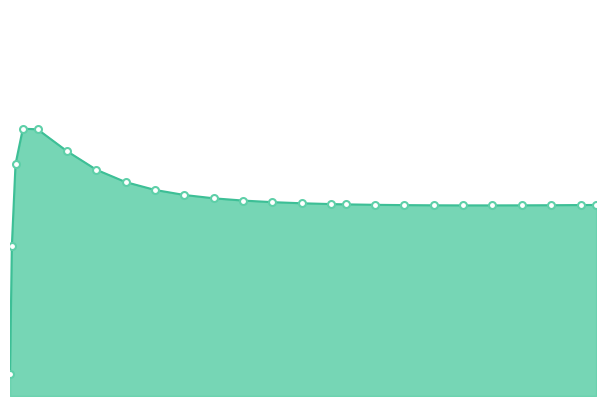

Is this an area chart (filled region under the line)?

Yes